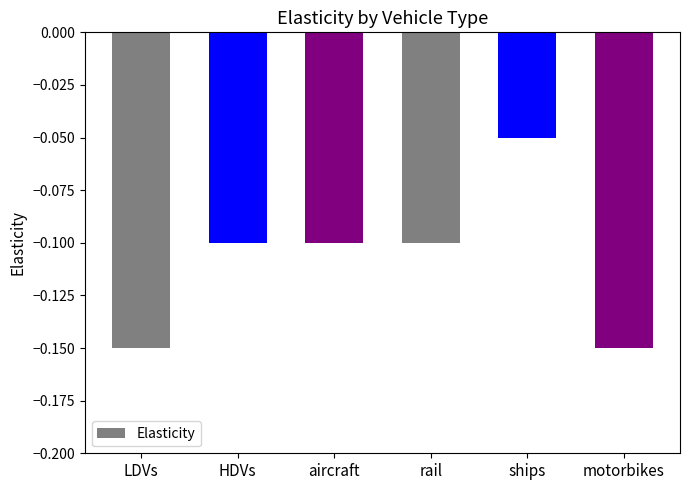

At which category does the chart reach its peak across all series?

ships